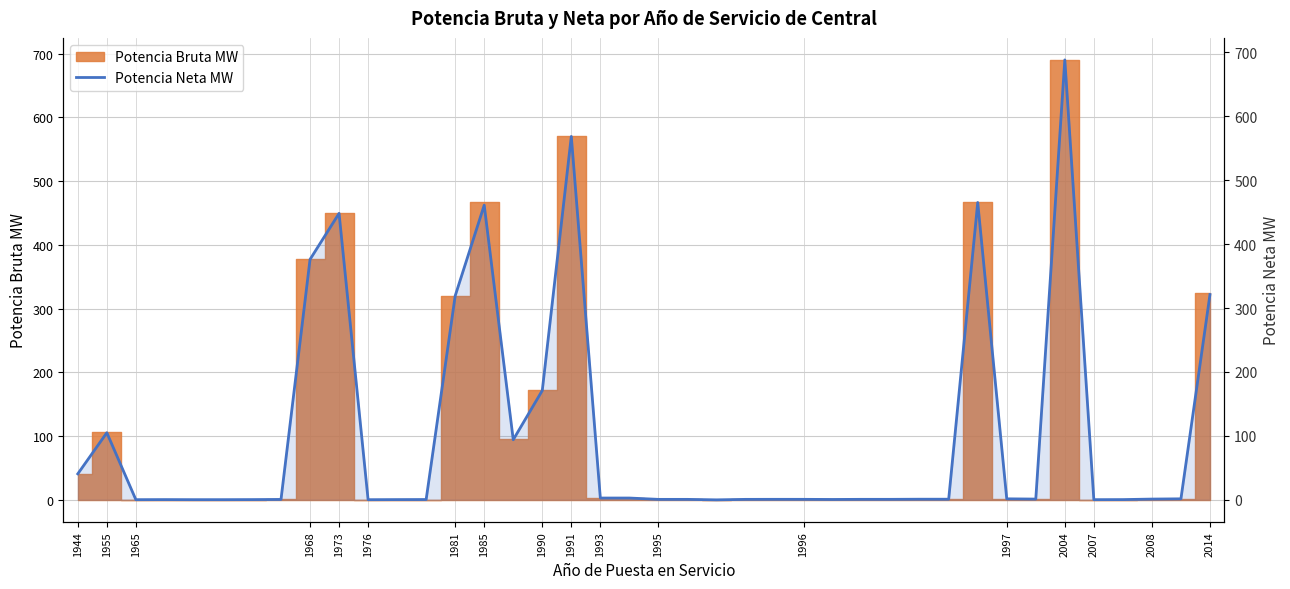

At which label does the data first exceed 1?

1944